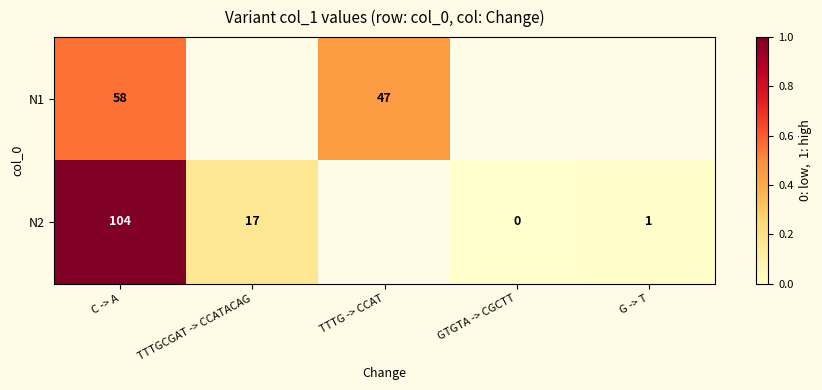

At TTTGCGAT -> CCATACAG, list the series in order from smallest to largest.

N1, N2